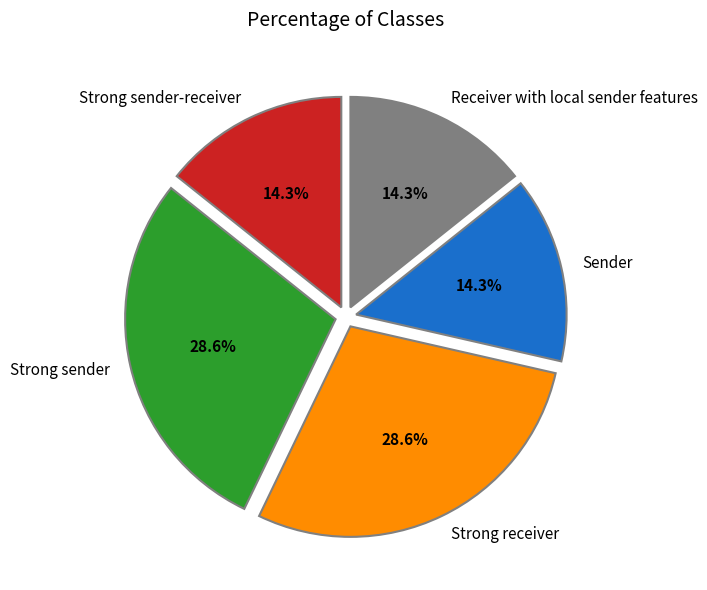

What percentage do Receiver with local sender features and Strong sender-receiver together represent?

28.6%